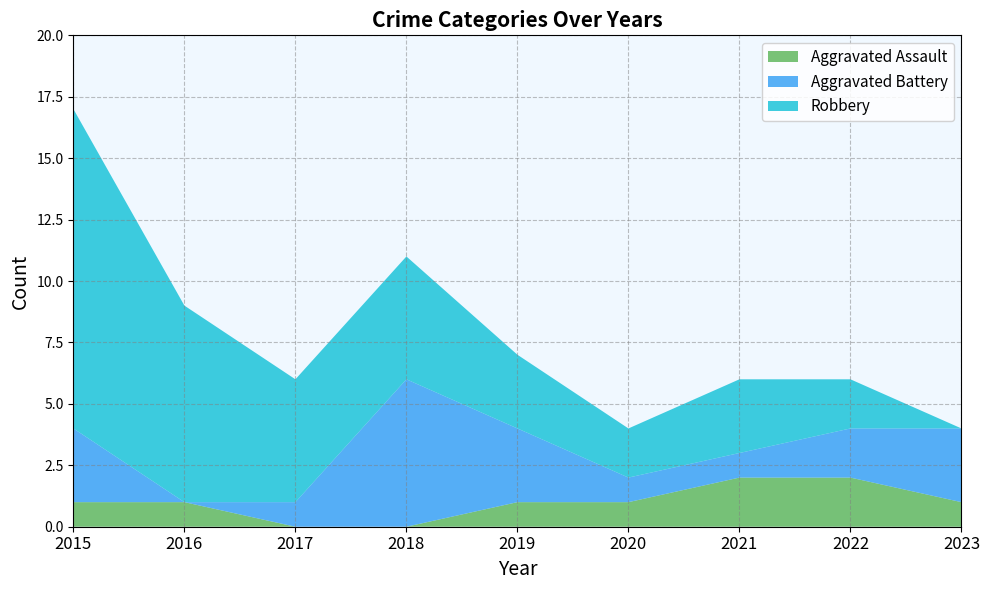

Reading left to right, extract all data points from this chart.

Aggravated Assault: 1	1	0	0	1	1	2	2	1
Aggravated Battery: 3	0	1	6	3	1	1	2	3
Robbery: 13	8	5	5	3	2	3	2	0